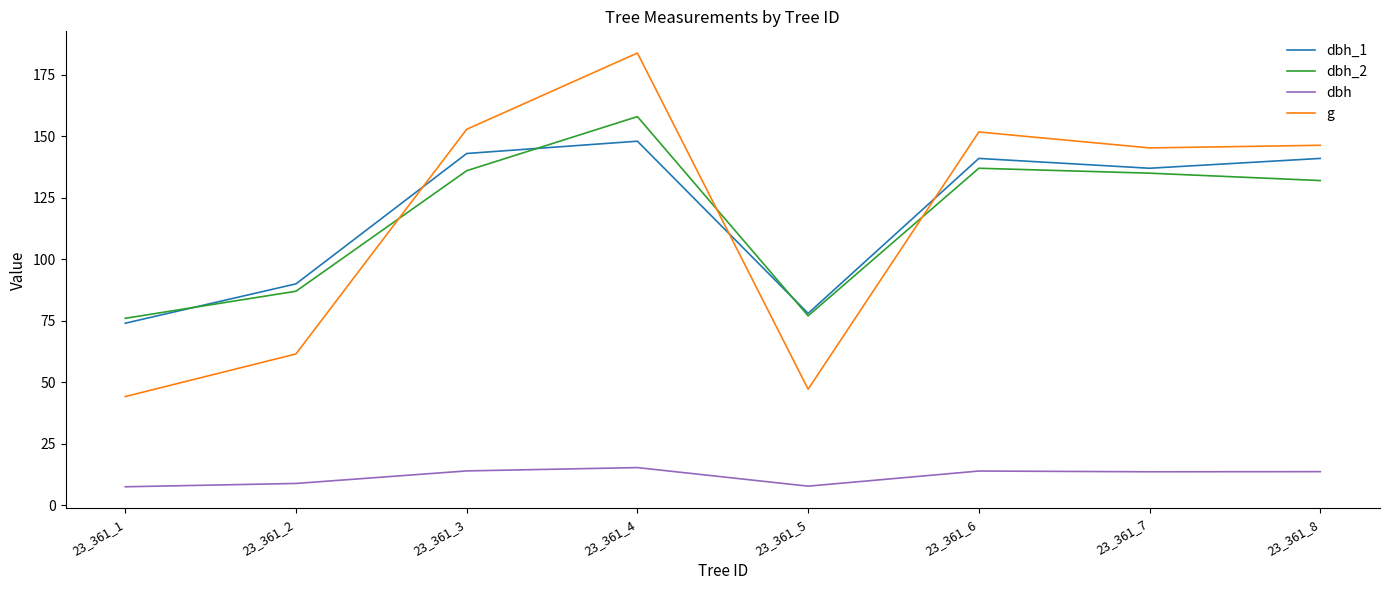

Is it true that dbh_2 equals 158.0 at 23_361_4?

True